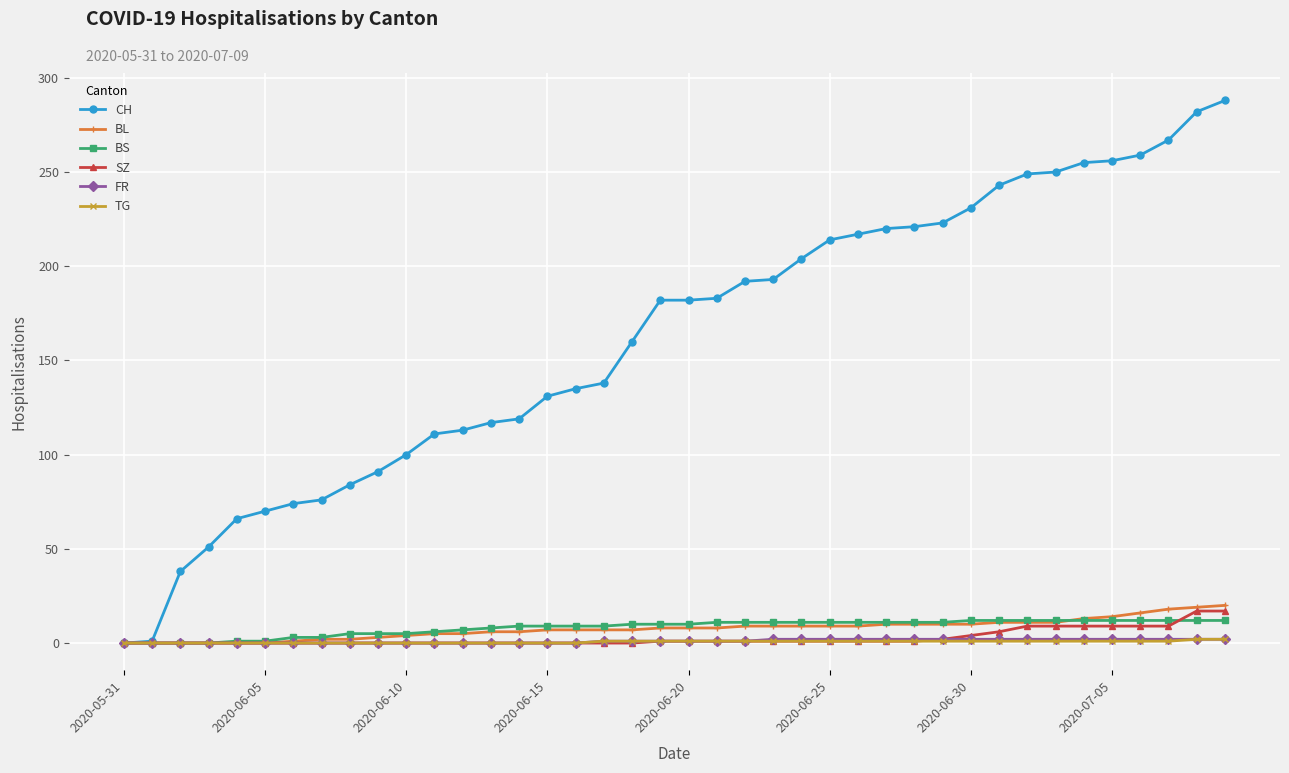

What is the maximum value for CH?

288